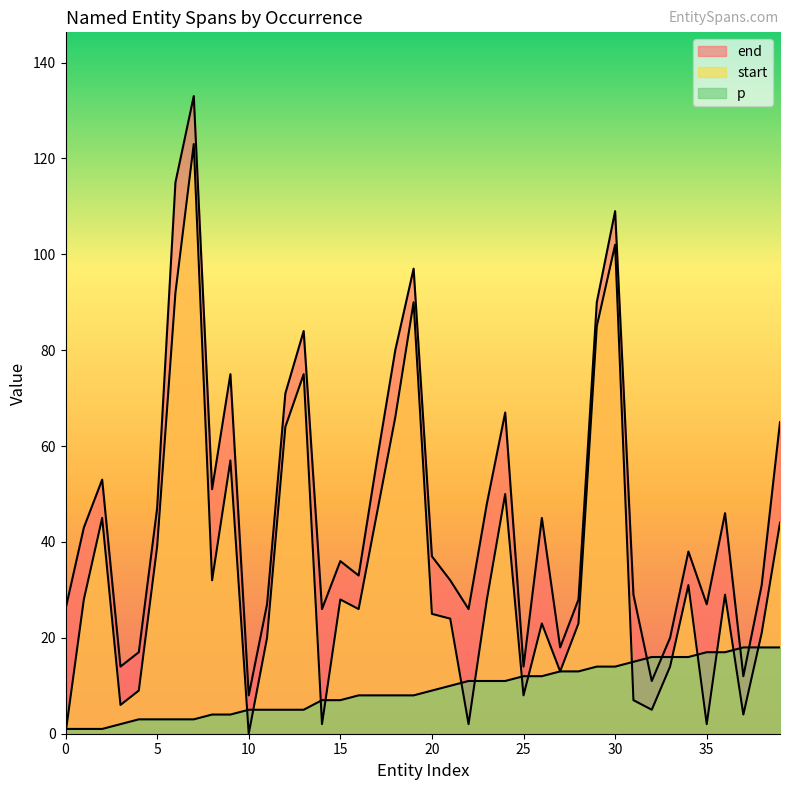

What is the value of the p point at the 10th from the left?

4